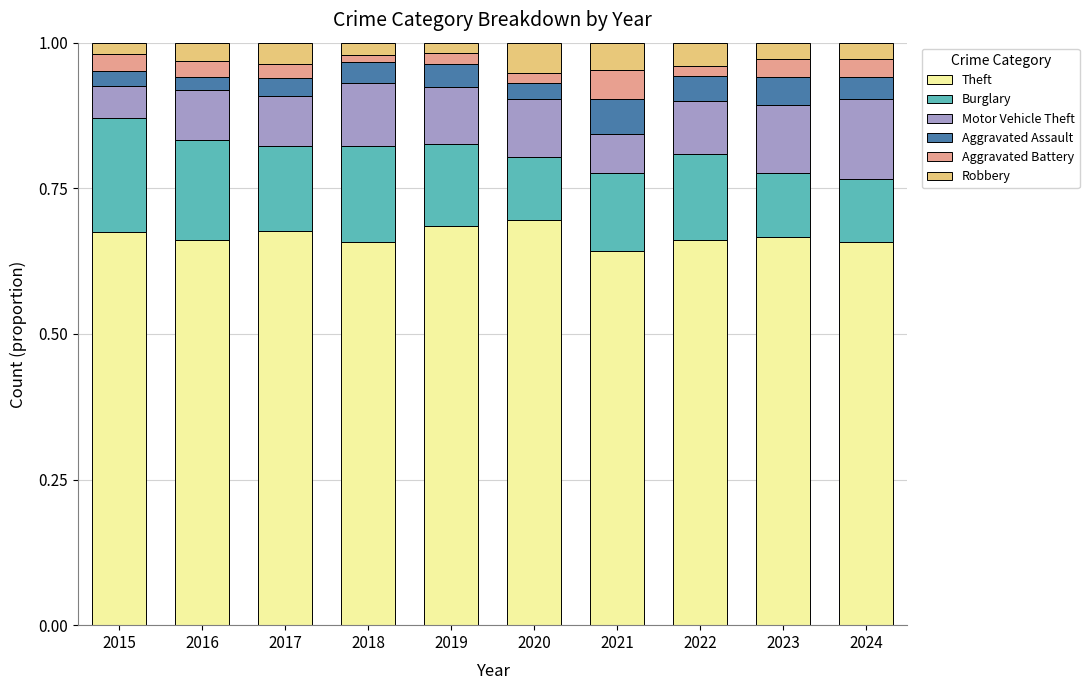

What is the total value across all series at 2016?

1.0